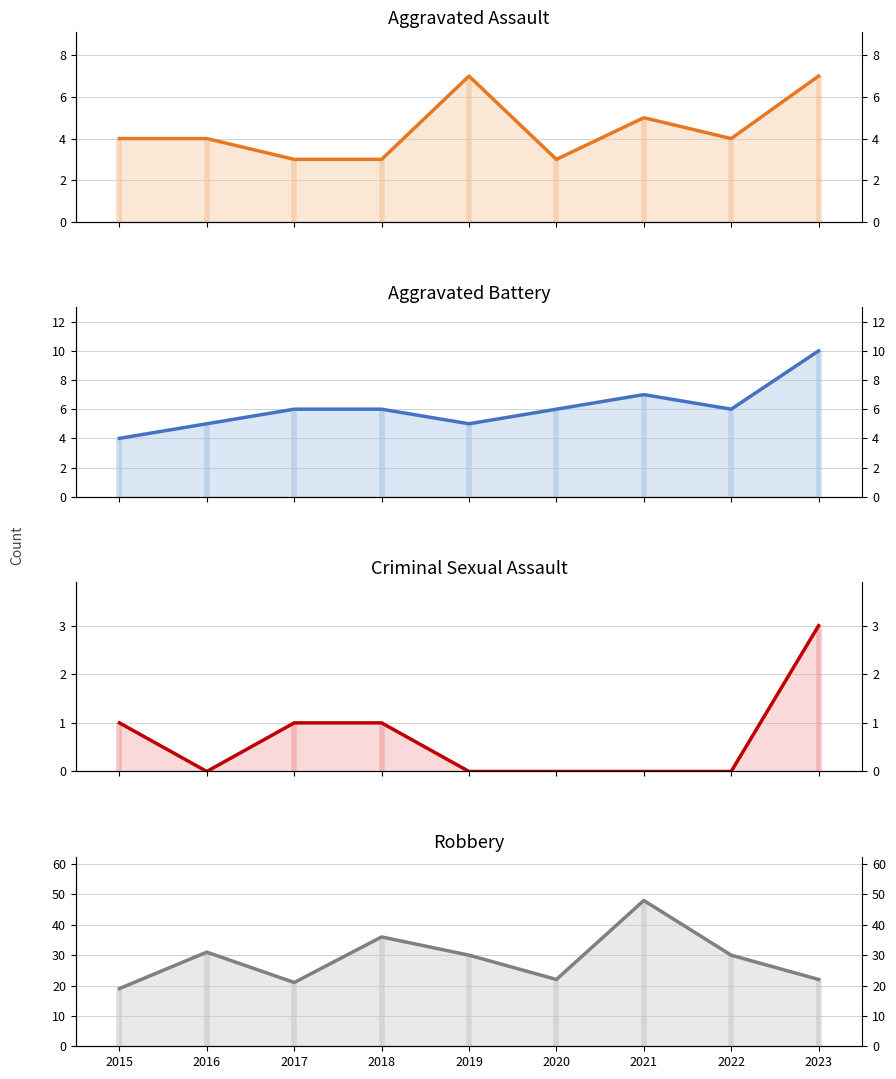

Reading right to left, transcribe all the data shown in this chart.

Aggravated Assault (line): 7	4	5	3	7	3	3	4	4
Aggravated Battery (line): 10	6	7	6	5	6	6	5	4
Criminal Sexual Assault (line): 3	0	0	0	0	1	1	0	1
Robbery (line): 22	30	48	22	30	36	21	31	19